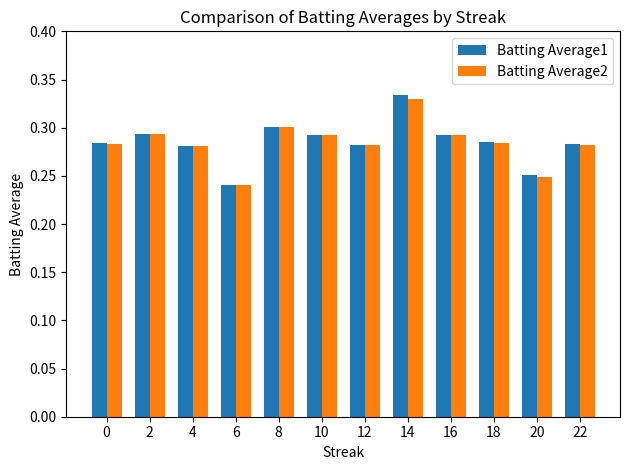

The Batting Average2 series shows 0.1 at 12. True or false?

False